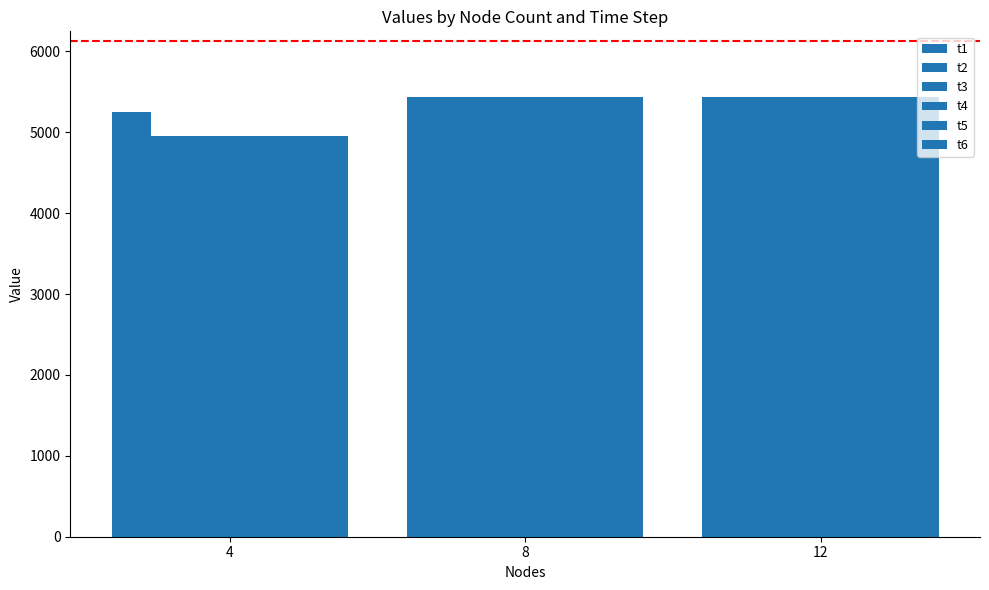

Reading left to right, extract all data points from this chart.

t1: 5247.8	5433.3	5433.3
t2: 4957.6	5433.3	5433.3
t3: 4957.6	5433.3	5433.3
t4: 4957.6	5433.3	5433.3
t5: 4957.6	5433.3	5433.3
t6: 4957.6	5433.3	5433.3